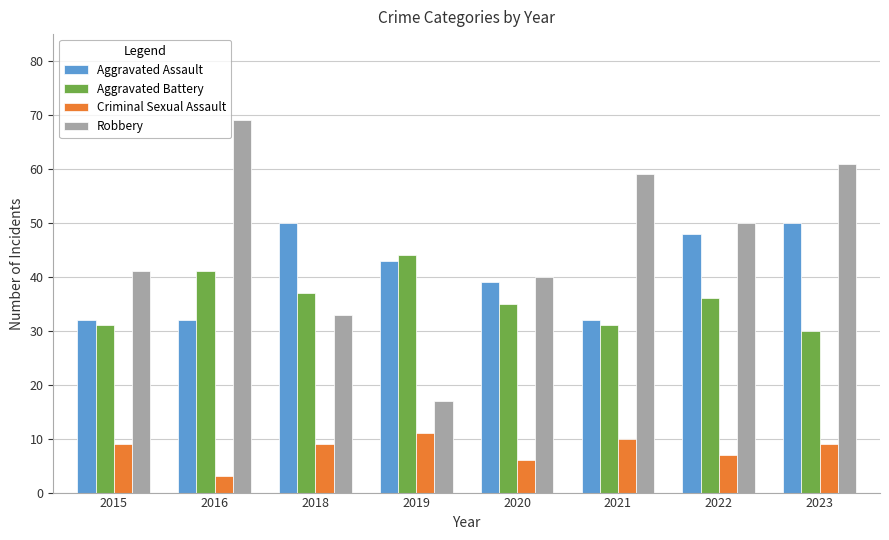

Is it true that Aggravated Assault equals 50 at 2015?

False